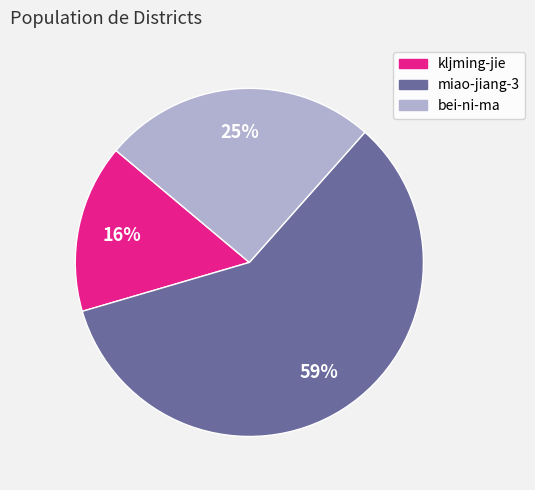

Which category has the biggest portion of the pie?

miao-jiang-3